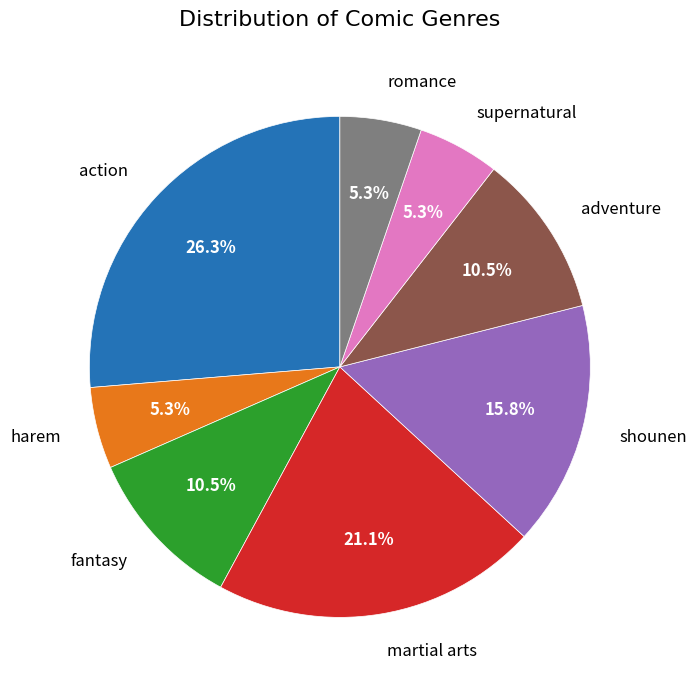

Does shounen represent more than half of the total?

No